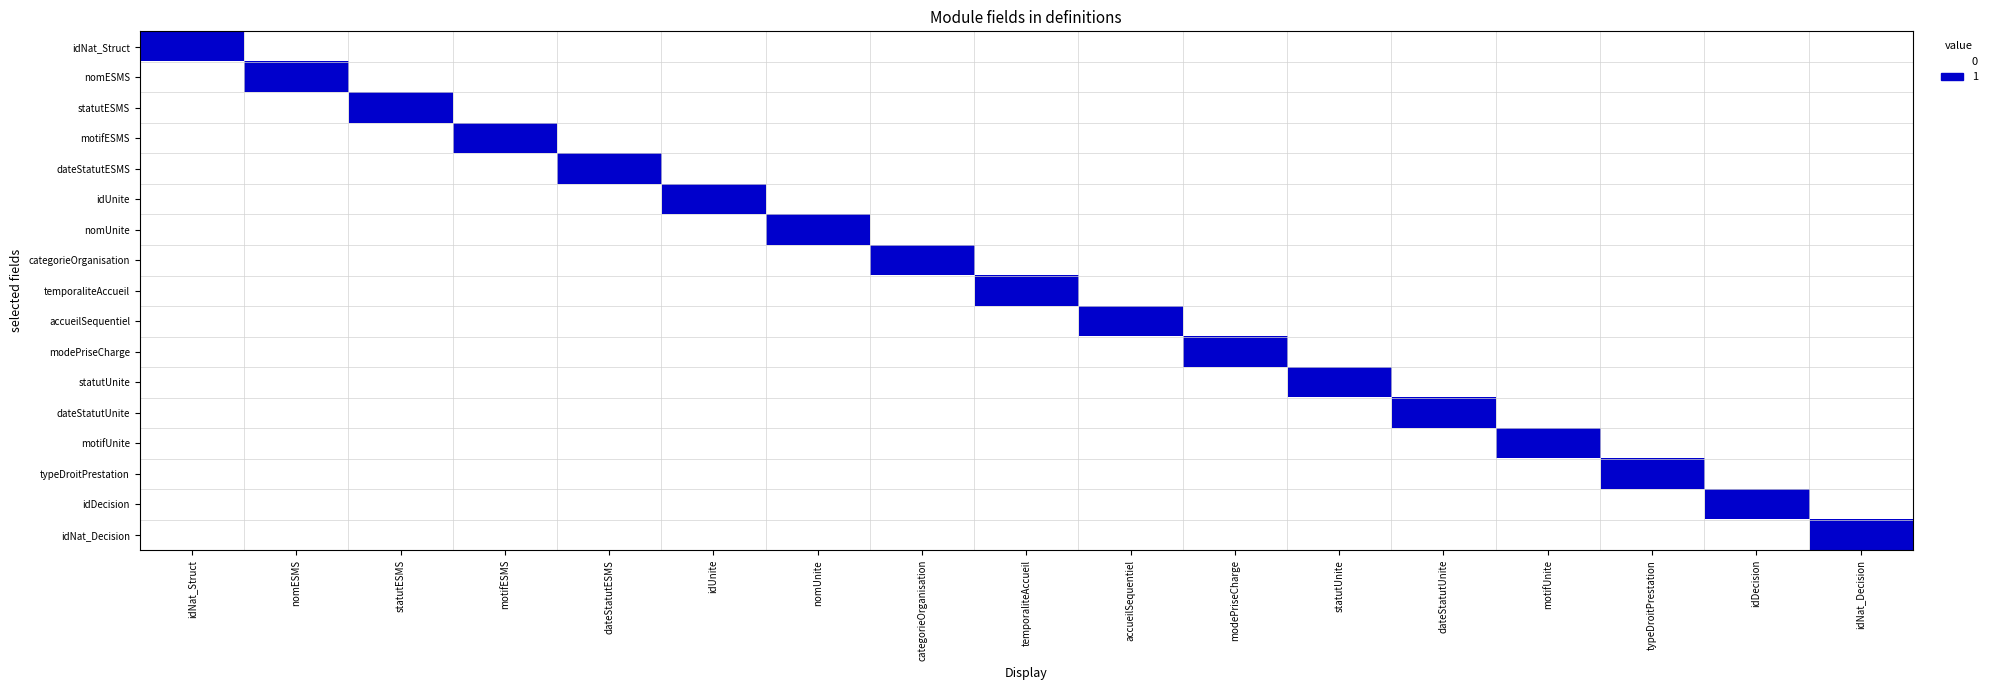

Reading left to right, transcribe all the data shown in this chart.

idNat_Struct: idNat_Struct=1	nomESMS=0	statutESMS=0	motifESMS=0	dateStatutESMS=0	idUnite=0	nomUnite=0	categorieOrganisation=0	temporaliteAccueil=0	accueilSequentiel=0	modePriseCharge=0	statutUnite=0	dateStatutUnite=0	motifUnite=0	typeDroitPrestation=0	idDecision=0	idNat_Decision=0
nomESMS: idNat_Struct=0	nomESMS=1	statutESMS=0	motifESMS=0	dateStatutESMS=0	idUnite=0	nomUnite=0	categorieOrganisation=0	temporaliteAccueil=0	accueilSequentiel=0	modePriseCharge=0	statutUnite=0	dateStatutUnite=0	motifUnite=0	typeDroitPrestation=0	idDecision=0	idNat_Decision=0
statutESMS: idNat_Struct=0	nomESMS=0	statutESMS=1	motifESMS=0	dateStatutESMS=0	idUnite=0	nomUnite=0	categorieOrganisation=0	temporaliteAccueil=0	accueilSequentiel=0	modePriseCharge=0	statutUnite=0	dateStatutUnite=0	motifUnite=0	typeDroitPrestation=0	idDecision=0	idNat_Decision=0
motifESMS: idNat_Struct=0	nomESMS=0	statutESMS=0	motifESMS=1	dateStatutESMS=0	idUnite=0	nomUnite=0	categorieOrganisation=0	temporaliteAccueil=0	accueilSequentiel=0	modePriseCharge=0	statutUnite=0	dateStatutUnite=0	motifUnite=0	typeDroitPrestation=0	idDecision=0	idNat_Decision=0
dateStatutESMS: idNat_Struct=0	nomESMS=0	statutESMS=0	motifESMS=0	dateStatutESMS=1	idUnite=0	nomUnite=0	categorieOrganisation=0	temporaliteAccueil=0	accueilSequentiel=0	modePriseCharge=0	statutUnite=0	dateStatutUnite=0	motifUnite=0	typeDroitPrestation=0	idDecision=0	idNat_Decision=0
idUnite: idNat_Struct=0	nomESMS=0	statutESMS=0	motifESMS=0	dateStatutESMS=0	idUnite=1	nomUnite=0	categorieOrganisation=0	temporaliteAccueil=0	accueilSequentiel=0	modePriseCharge=0	statutUnite=0	dateStatutUnite=0	motifUnite=0	typeDroitPrestation=0	idDecision=0	idNat_Decision=0
nomUnite: idNat_Struct=0	nomESMS=0	statutESMS=0	motifESMS=0	dateStatutESMS=0	idUnite=0	nomUnite=1	categorieOrganisation=0	temporaliteAccueil=0	accueilSequentiel=0	modePriseCharge=0	statutUnite=0	dateStatutUnite=0	motifUnite=0	typeDroitPrestation=0	idDecision=0	idNat_Decision=0
categorieOrganisation: idNat_Struct=0	nomESMS=0	statutESMS=0	motifESMS=0	dateStatutESMS=0	idUnite=0	nomUnite=0	categorieOrganisation=1	temporaliteAccueil=0	accueilSequentiel=0	modePriseCharge=0	statutUnite=0	dateStatutUnite=0	motifUnite=0	typeDroitPrestation=0	idDecision=0	idNat_Decision=0
temporaliteAccueil: idNat_Struct=0	nomESMS=0	statutESMS=0	motifESMS=0	dateStatutESMS=0	idUnite=0	nomUnite=0	categorieOrganisation=0	temporaliteAccueil=1	accueilSequentiel=0	modePriseCharge=0	statutUnite=0	dateStatutUnite=0	motifUnite=0	typeDroitPrestation=0	idDecision=0	idNat_Decision=0
accueilSequentiel: idNat_Struct=0	nomESMS=0	statutESMS=0	motifESMS=0	dateStatutESMS=0	idUnite=0	nomUnite=0	categorieOrganisation=0	temporaliteAccueil=0	accueilSequentiel=1	modePriseCharge=0	statutUnite=0	dateStatutUnite=0	motifUnite=0	typeDroitPrestation=0	idDecision=0	idNat_Decision=0
modePriseCharge: idNat_Struct=0	nomESMS=0	statutESMS=0	motifESMS=0	dateStatutESMS=0	idUnite=0	nomUnite=0	categorieOrganisation=0	temporaliteAccueil=0	accueilSequentiel=0	modePriseCharge=1	statutUnite=0	dateStatutUnite=0	motifUnite=0	typeDroitPrestation=0	idDecision=0	idNat_Decision=0
statutUnite: idNat_Struct=0	nomESMS=0	statutESMS=0	motifESMS=0	dateStatutESMS=0	idUnite=0	nomUnite=0	categorieOrganisation=0	temporaliteAccueil=0	accueilSequentiel=0	modePriseCharge=0	statutUnite=1	dateStatutUnite=0	motifUnite=0	typeDroitPrestation=0	idDecision=0	idNat_Decision=0
dateStatutUnite: idNat_Struct=0	nomESMS=0	statutESMS=0	motifESMS=0	dateStatutESMS=0	idUnite=0	nomUnite=0	categorieOrganisation=0	temporaliteAccueil=0	accueilSequentiel=0	modePriseCharge=0	statutUnite=0	dateStatutUnite=1	motifUnite=0	typeDroitPrestation=0	idDecision=0	idNat_Decision=0
motifUnite: idNat_Struct=0	nomESMS=0	statutESMS=0	motifESMS=0	dateStatutESMS=0	idUnite=0	nomUnite=0	categorieOrganisation=0	temporaliteAccueil=0	accueilSequentiel=0	modePriseCharge=0	statutUnite=0	dateStatutUnite=0	motifUnite=1	typeDroitPrestation=0	idDecision=0	idNat_Decision=0
typeDroitPrestation: idNat_Struct=0	nomESMS=0	statutESMS=0	motifESMS=0	dateStatutESMS=0	idUnite=0	nomUnite=0	categorieOrganisation=0	temporaliteAccueil=0	accueilSequentiel=0	modePriseCharge=0	statutUnite=0	dateStatutUnite=0	motifUnite=0	typeDroitPrestation=1	idDecision=0	idNat_Decision=0
idDecision: idNat_Struct=0	nomESMS=0	statutESMS=0	motifESMS=0	dateStatutESMS=0	idUnite=0	nomUnite=0	categorieOrganisation=0	temporaliteAccueil=0	accueilSequentiel=0	modePriseCharge=0	statutUnite=0	dateStatutUnite=0	motifUnite=0	typeDroitPrestation=0	idDecision=1	idNat_Decision=0
idNat_Decision: idNat_Struct=0	nomESMS=0	statutESMS=0	motifESMS=0	dateStatutESMS=0	idUnite=0	nomUnite=0	categorieOrganisation=0	temporaliteAccueil=0	accueilSequentiel=0	modePriseCharge=0	statutUnite=0	dateStatutUnite=0	motifUnite=0	typeDroitPrestation=0	idDecision=0	idNat_Decision=1